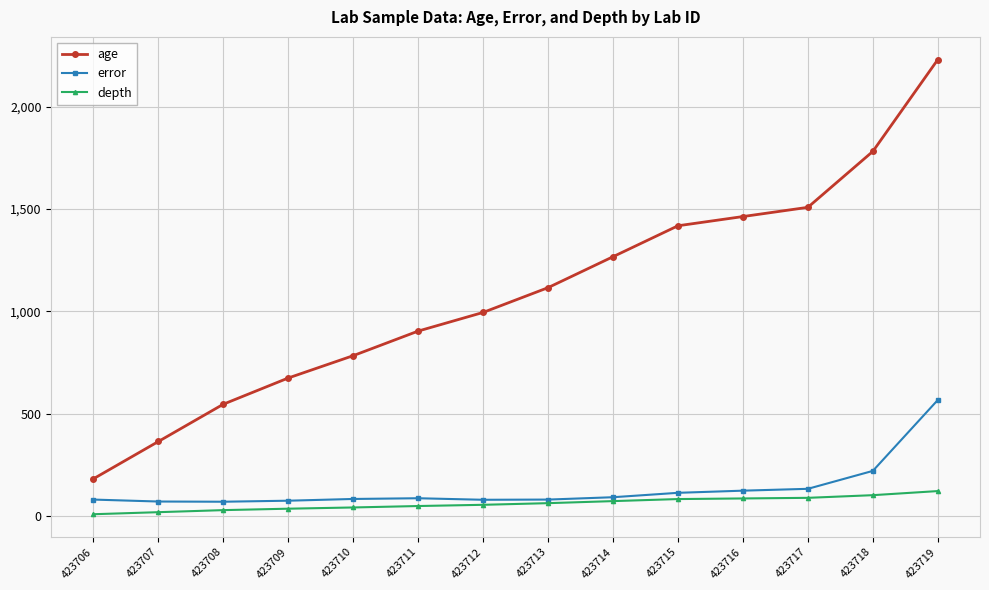

What is the sum of all error values?

1890.5